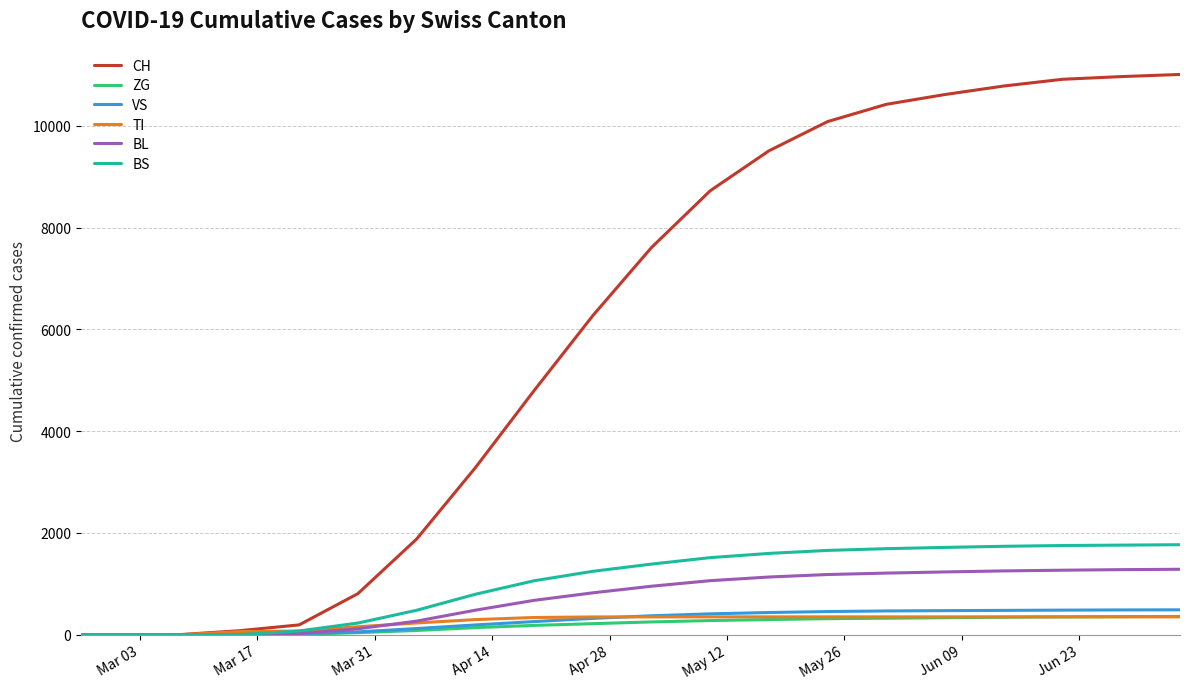

Which series has the widest spread of values?

CH